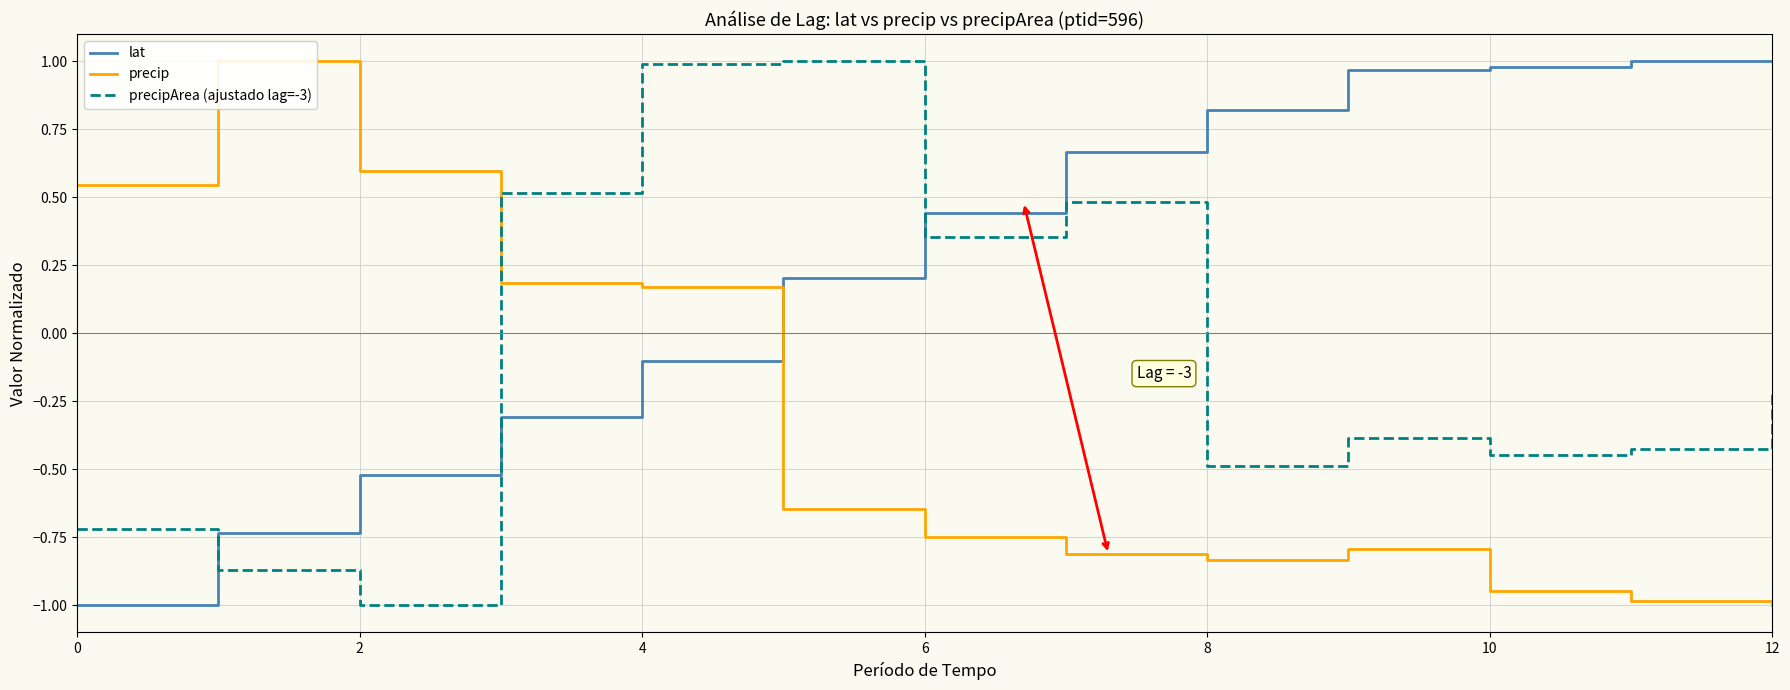

Which series has the largest range (max minus min)?

lat